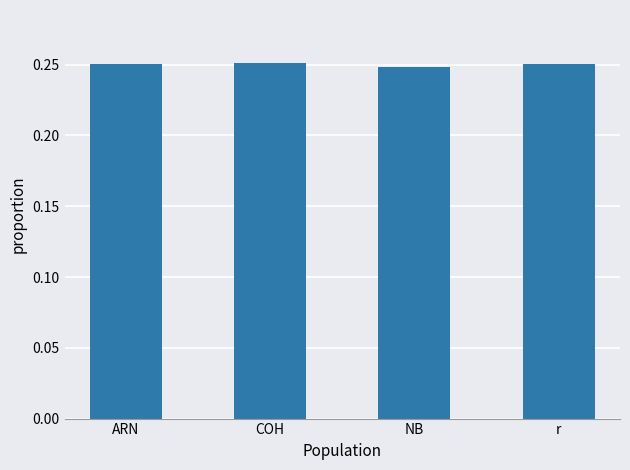

Are the bars horizontal?

No